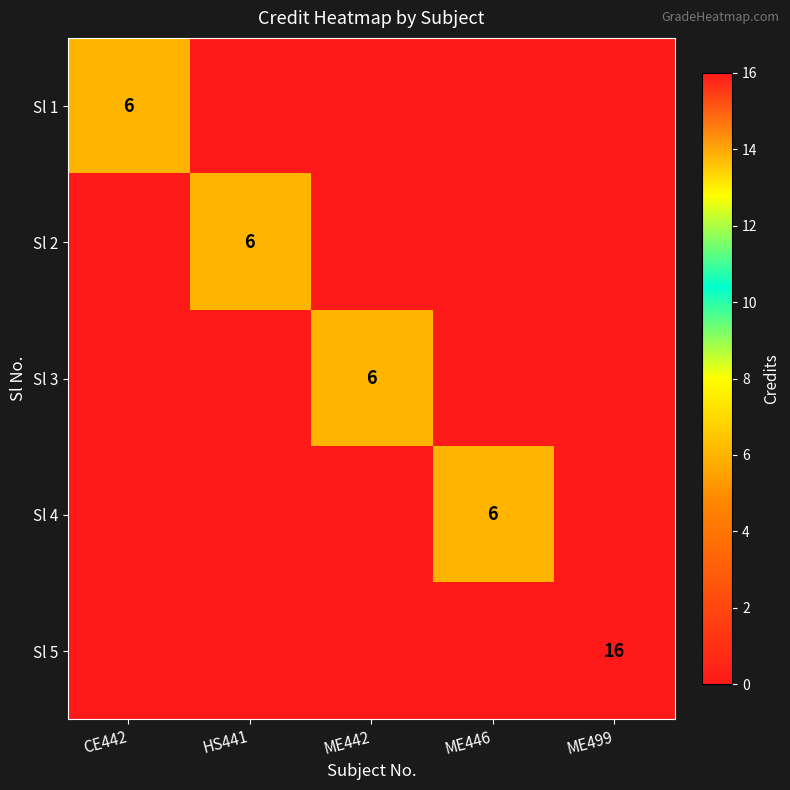

Which series has the largest total across all categories?

Sl 5